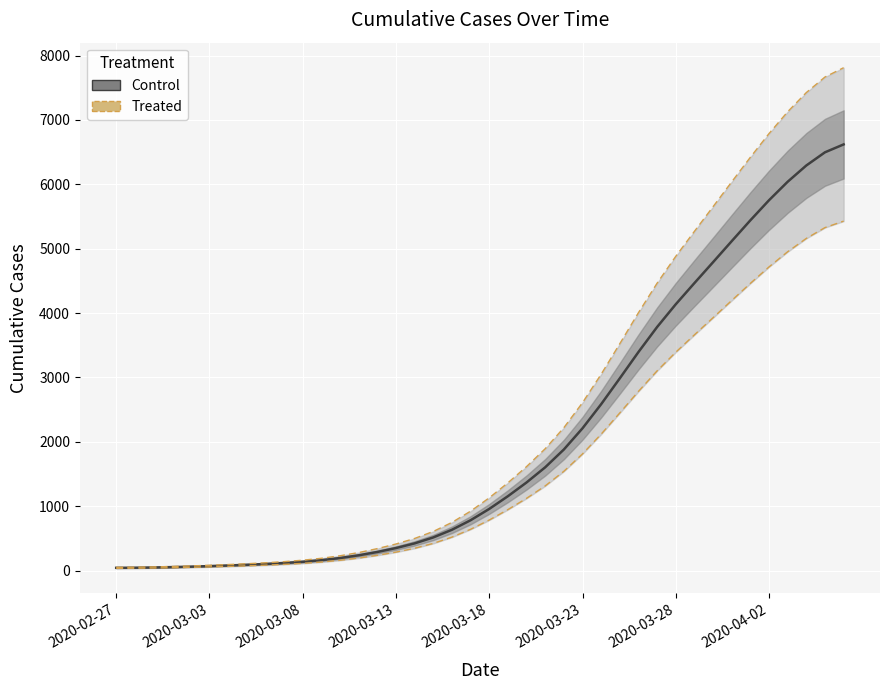

What is the highest value of the value series?

6619.4